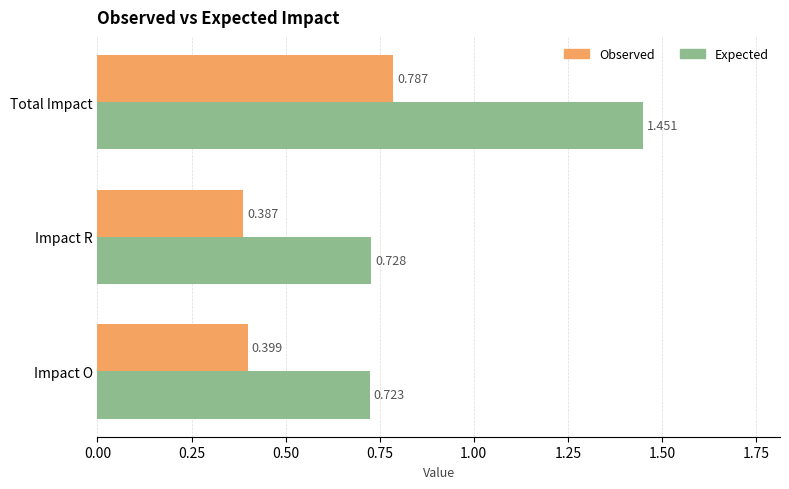

At which label does Observed reach its peak?

Total Impact